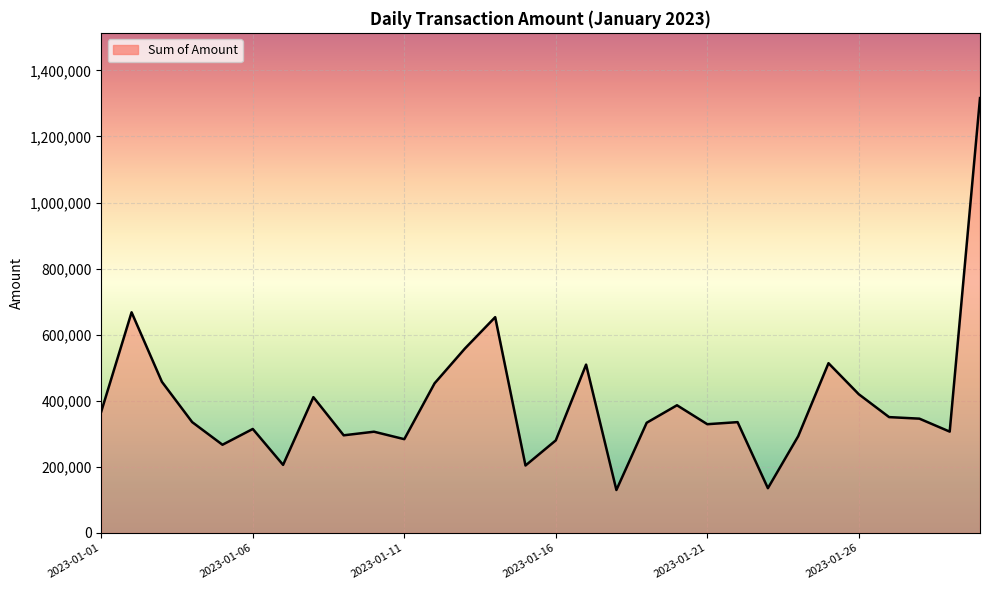

What is the maximum value shown in the chart?

1316130